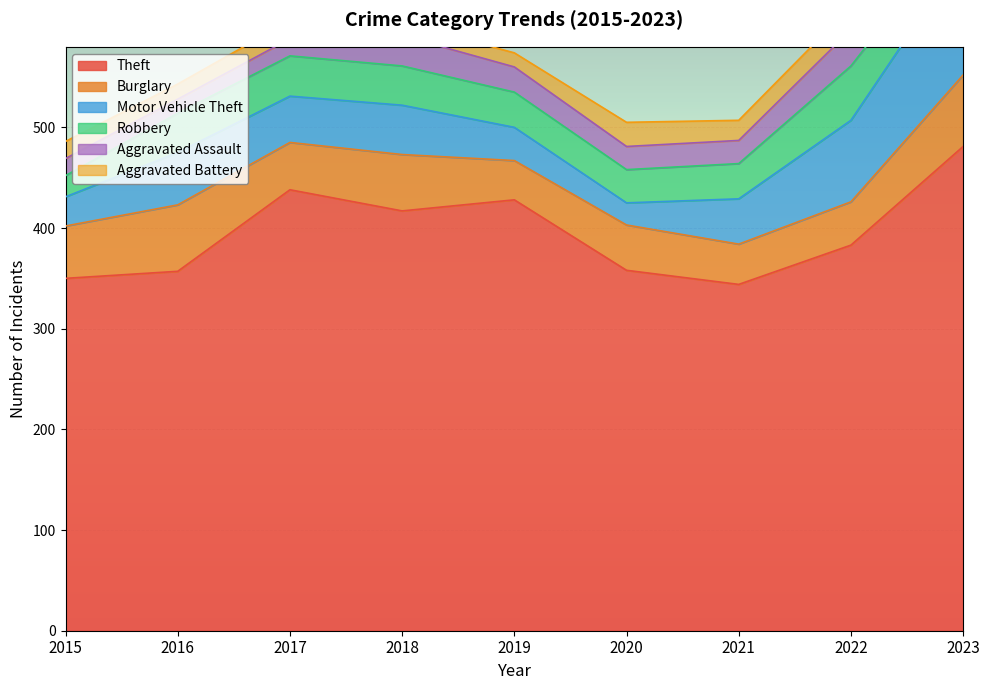

Which series changed the most between 2020 and 2021?

Motor Vehicle Theft